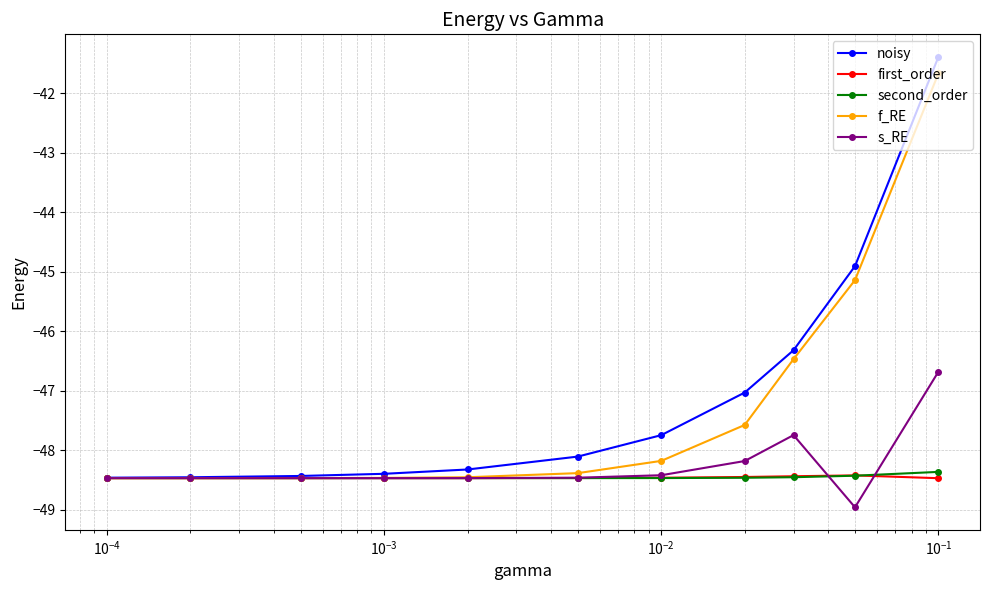

What is the average value of the s_RE series?

-48.3